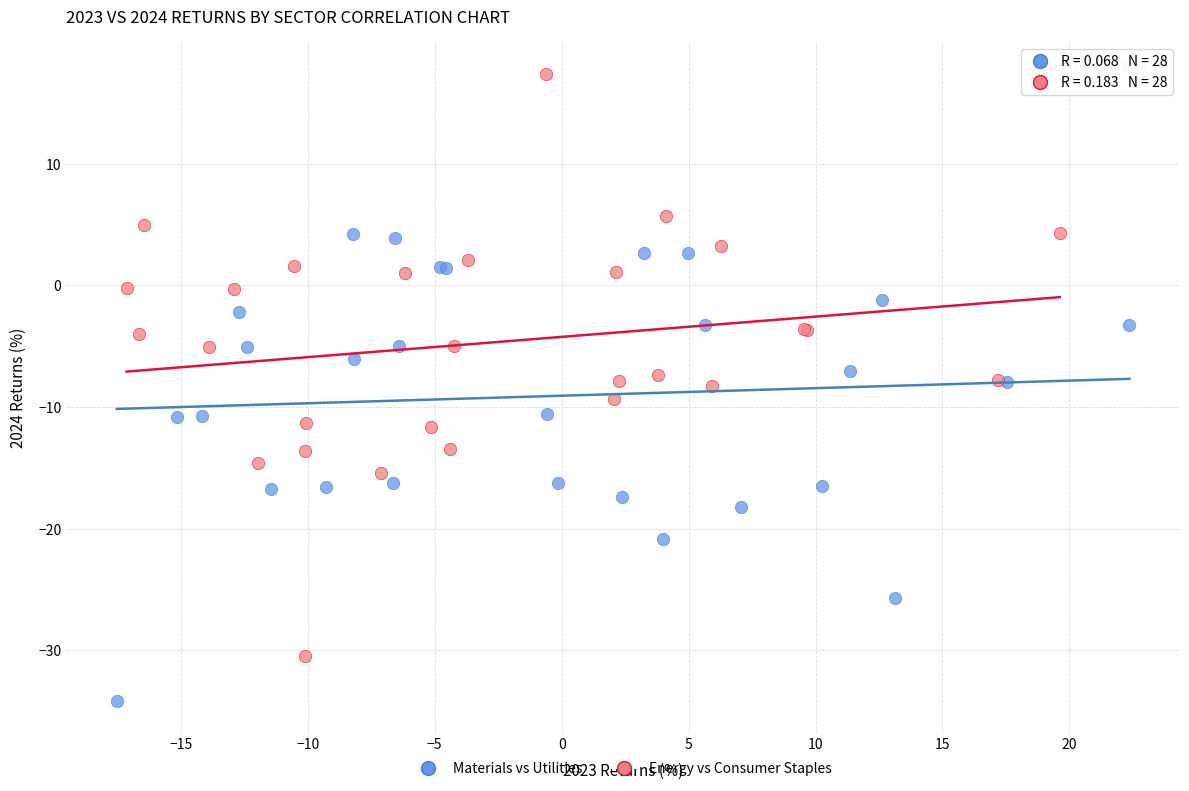

Which series has the widest spread of Y values?

Energy vs Consumer Staples